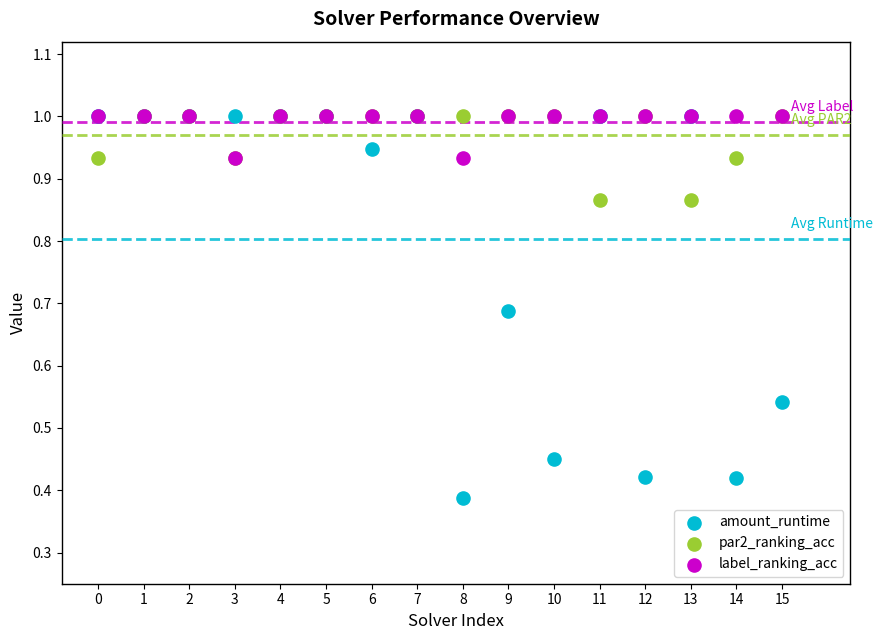

What are all the series names shown in the legend?

amount_runtime, par2_ranking_acc, label_ranking_acc